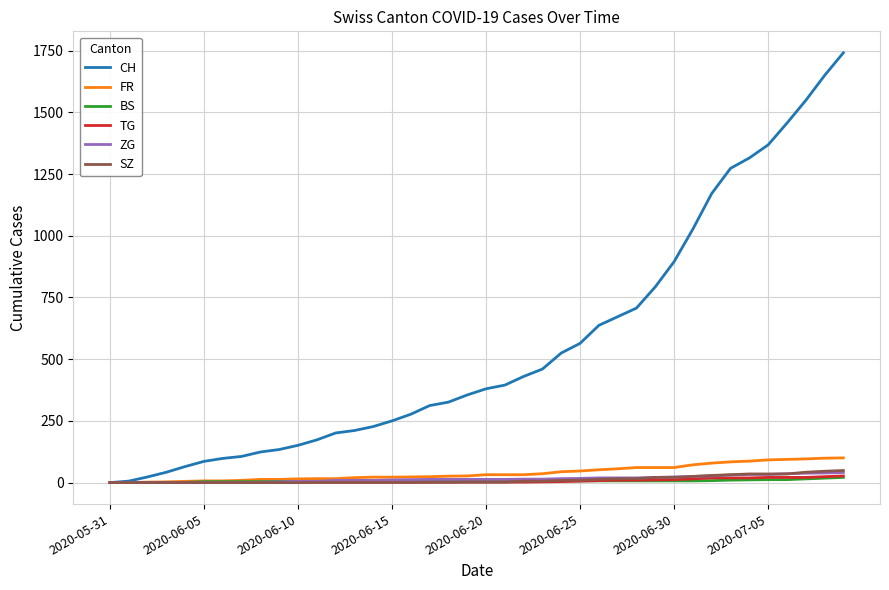

Which series has the largest total across all categories?

CH